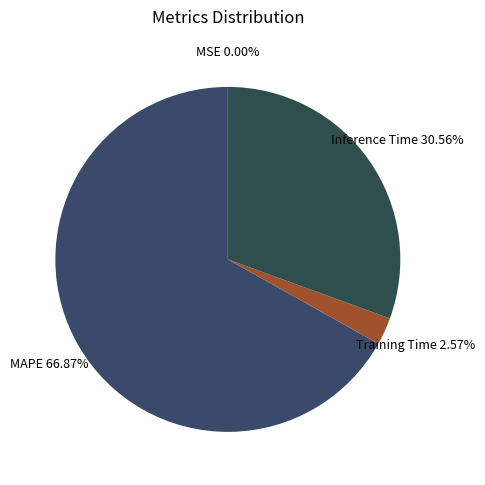

What is the smallest slice in the pie chart?

MSE